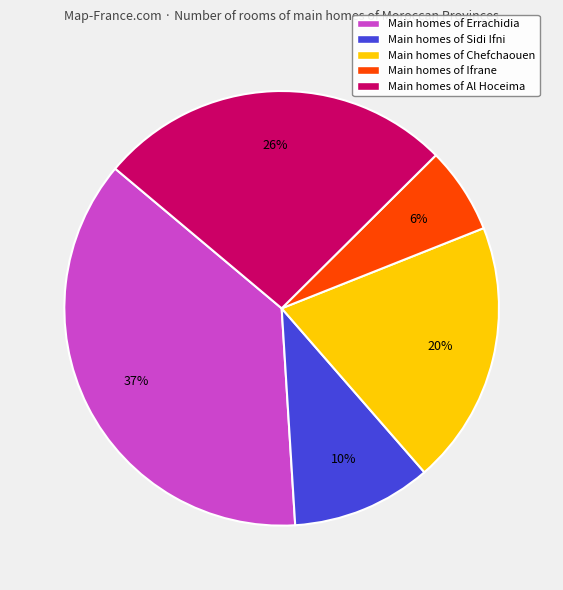

To the nearest percent, what is the average slice percentage?

20%